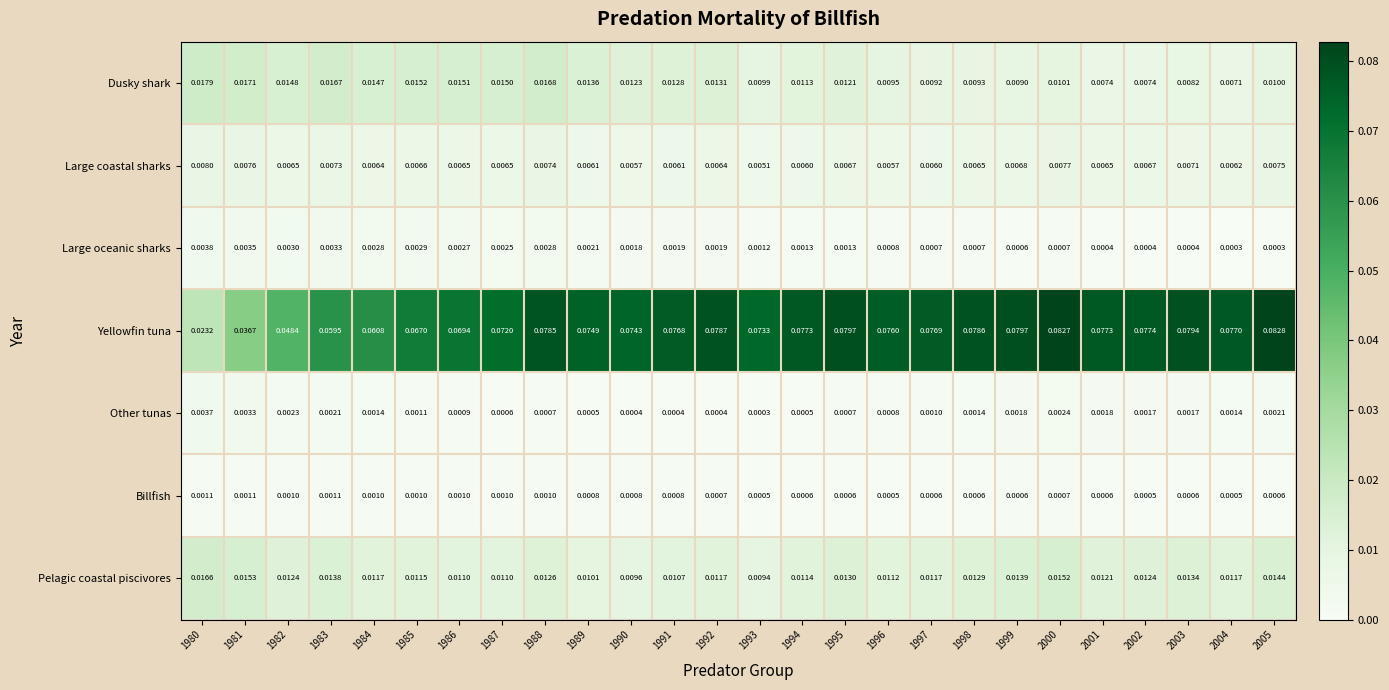

At 1982, list the series in order from largest to smallest.

Yellowfin tuna, Dusky shark, Pelagic coastal piscivores, Large coastal sharks, Large oceanic sharks, Other tunas, Billfish